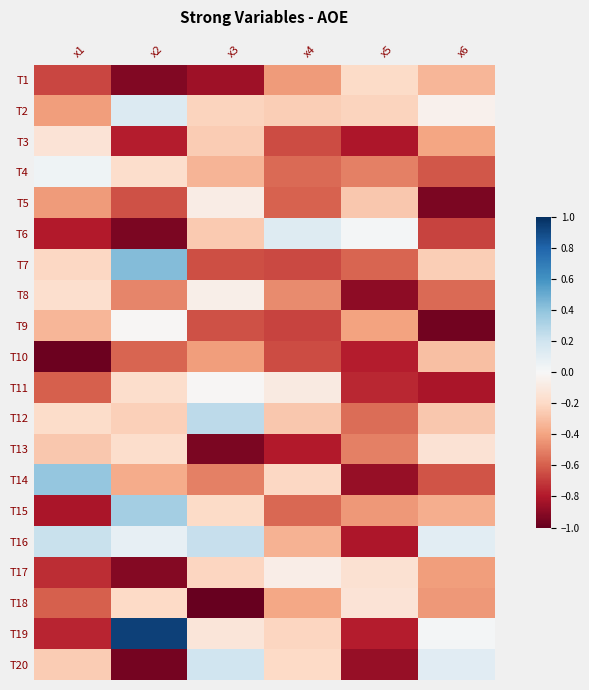

At how many categories does at least one series exceed 0?

6